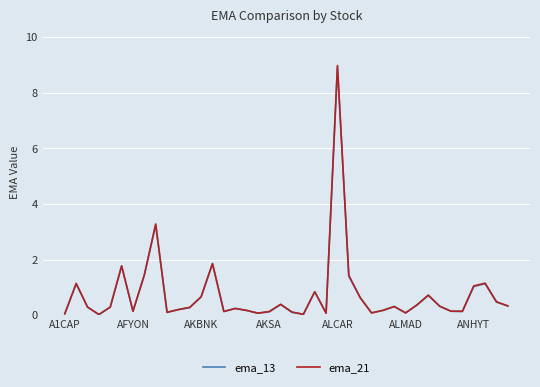

What is the greatest value displayed?

9.0